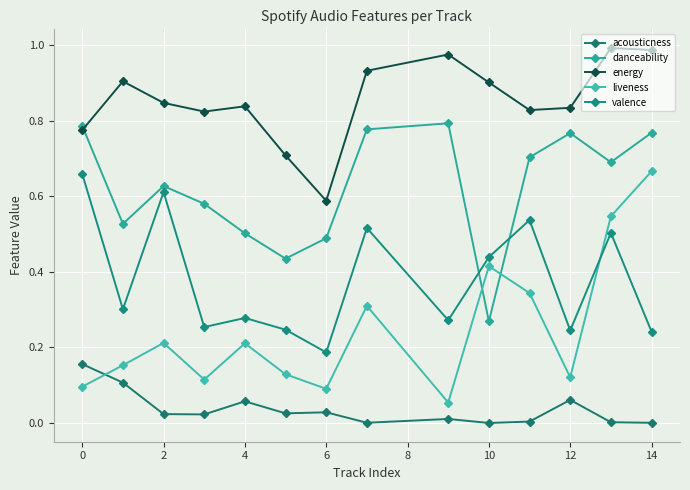

What are all the series names shown in the legend?

acousticness, danceability, energy, liveness, valence